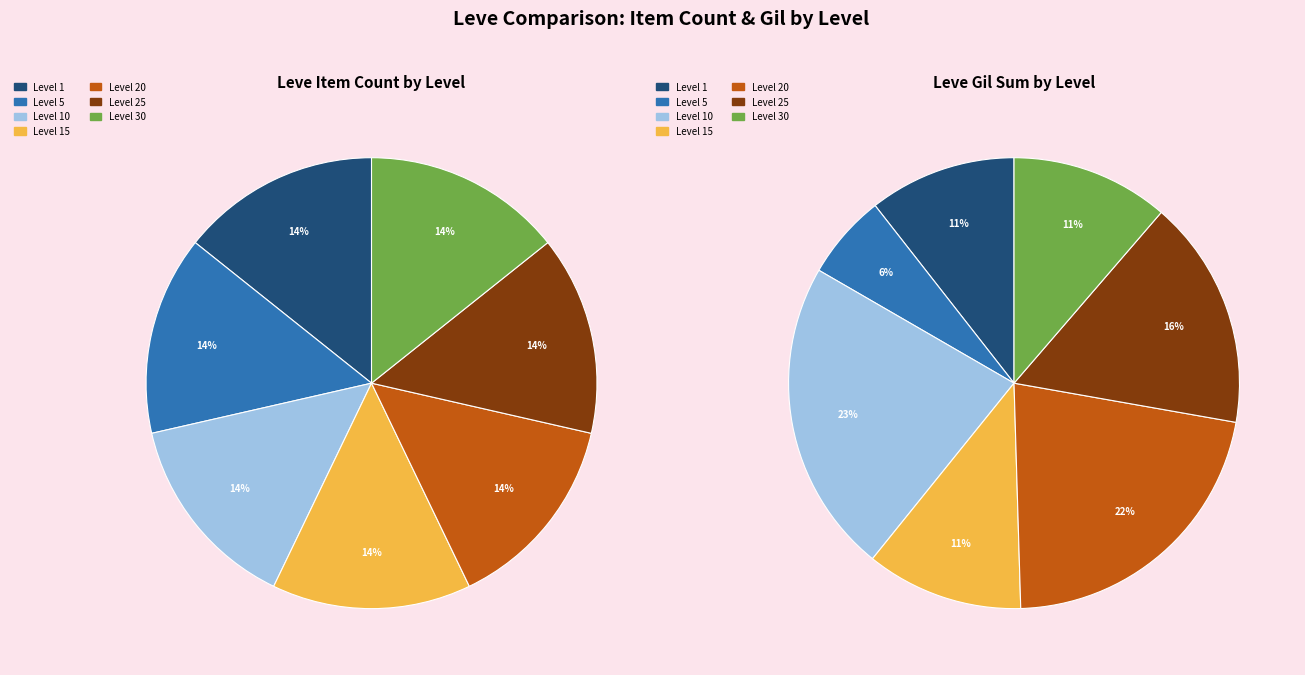

What is the change in value from Level 15 to Level 30?

+45050